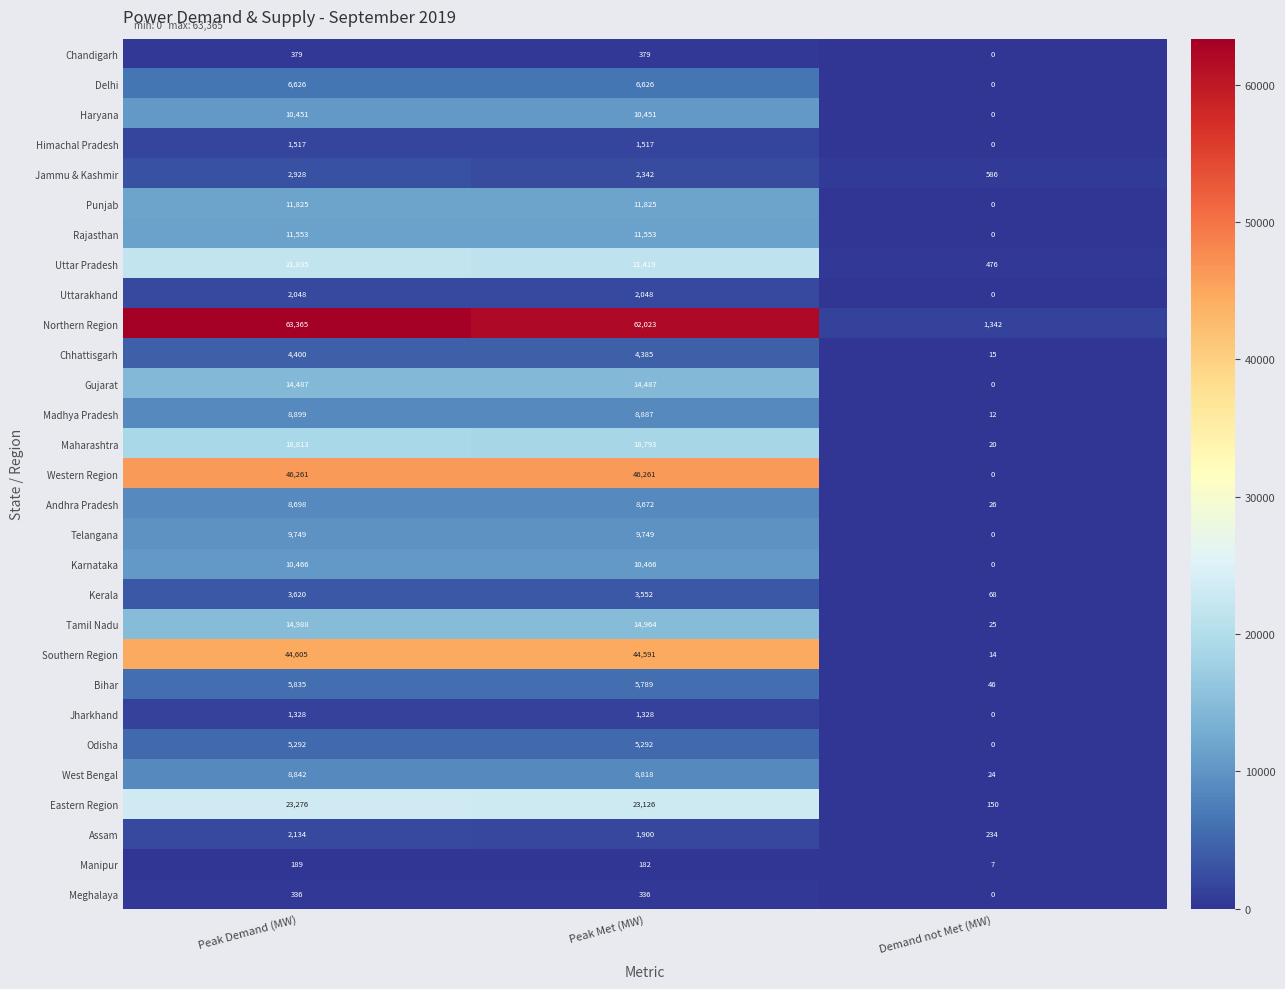

What is the greatest value displayed?

63365